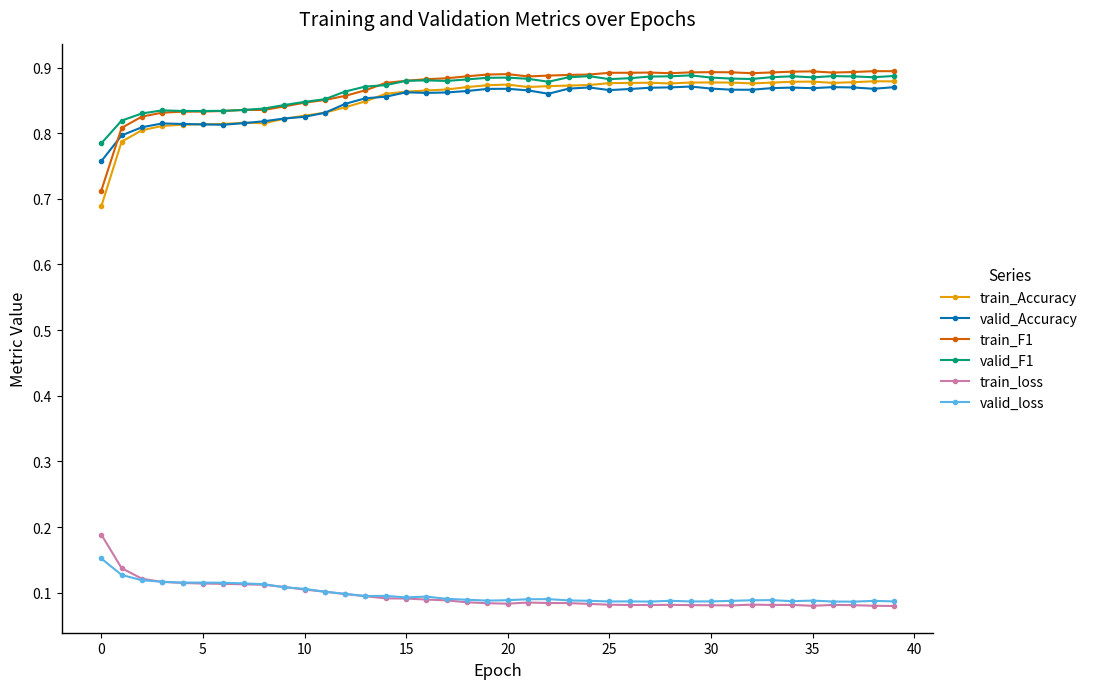

True or false: valid_F1 has more than 2 interior local peaks.

True